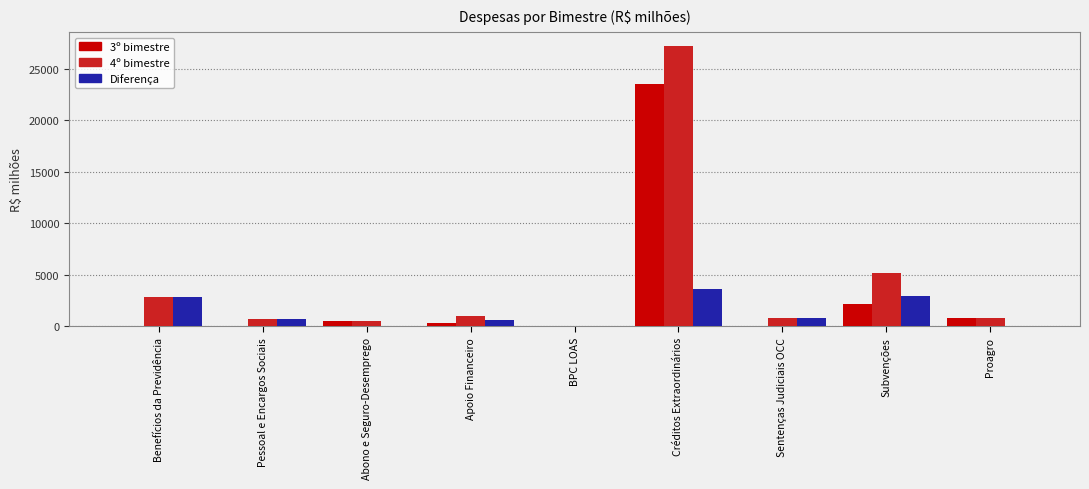

What is the total value across all series at Benefícios da Previdência?

5668.7